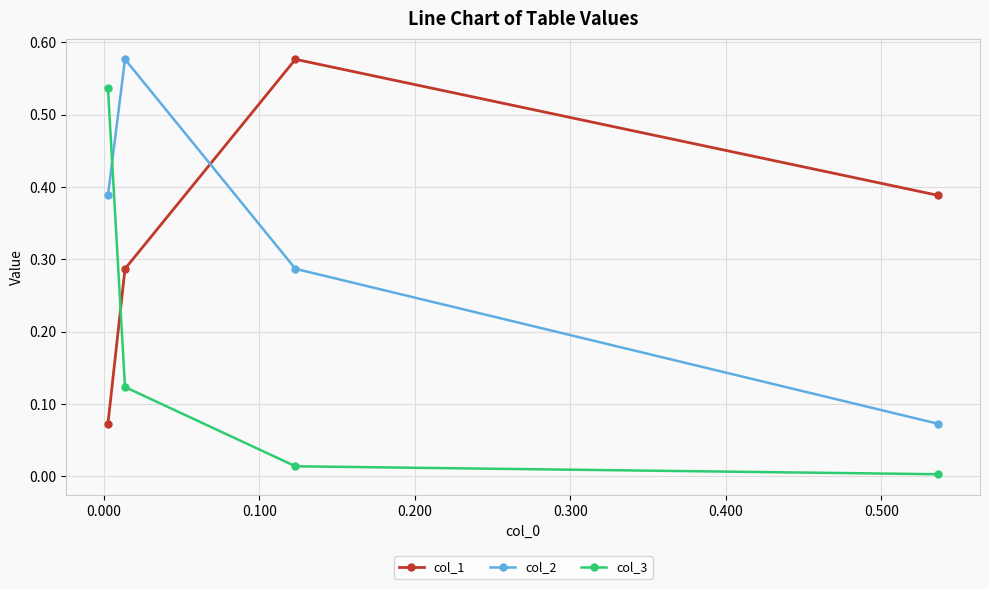

True or false: col_2 has more than 2 interior local peaks.

False